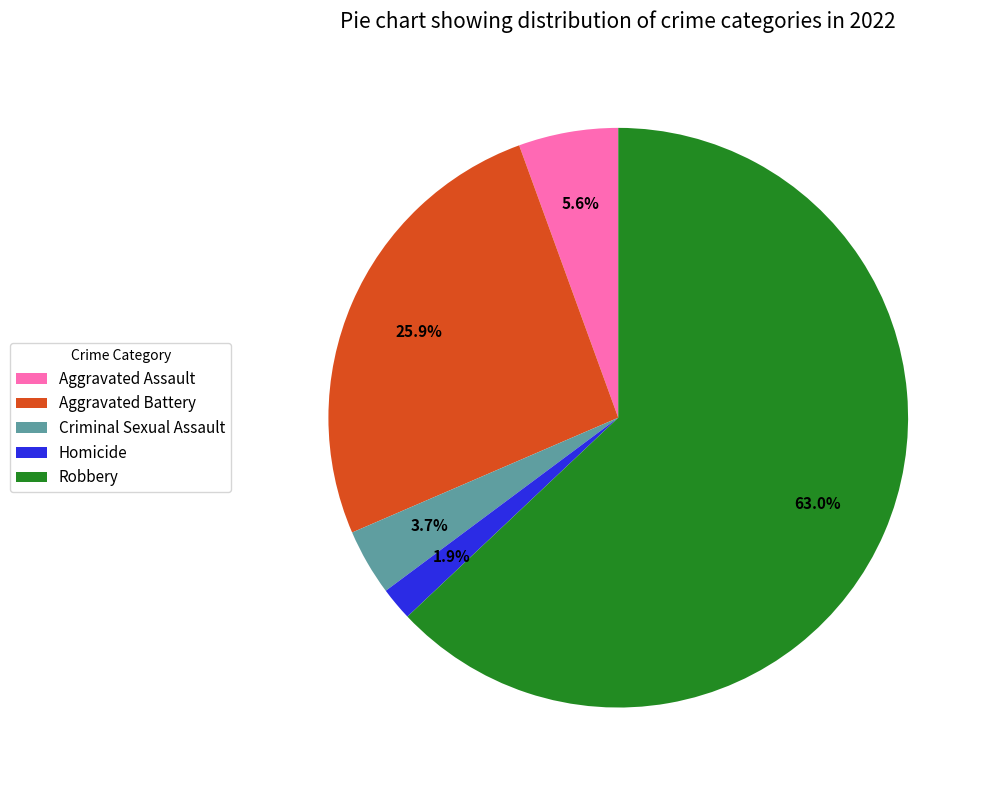

How many segments does this pie chart have?

5